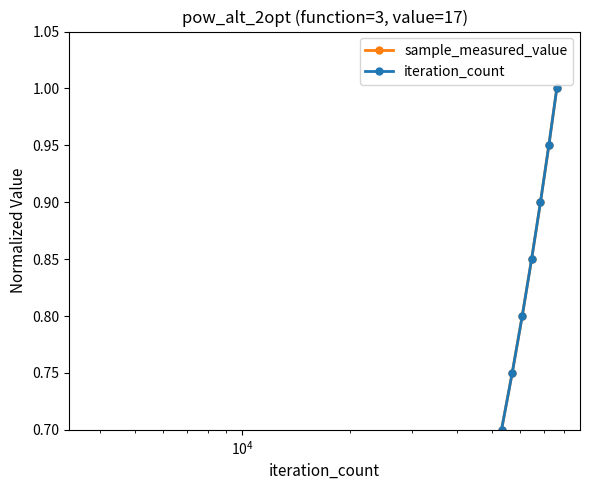

Which series has the largest range (max minus min)?

iteration_count